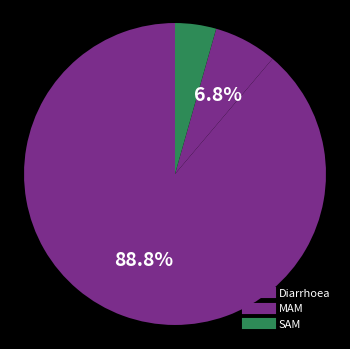

Count the number of slices in the pie.

3